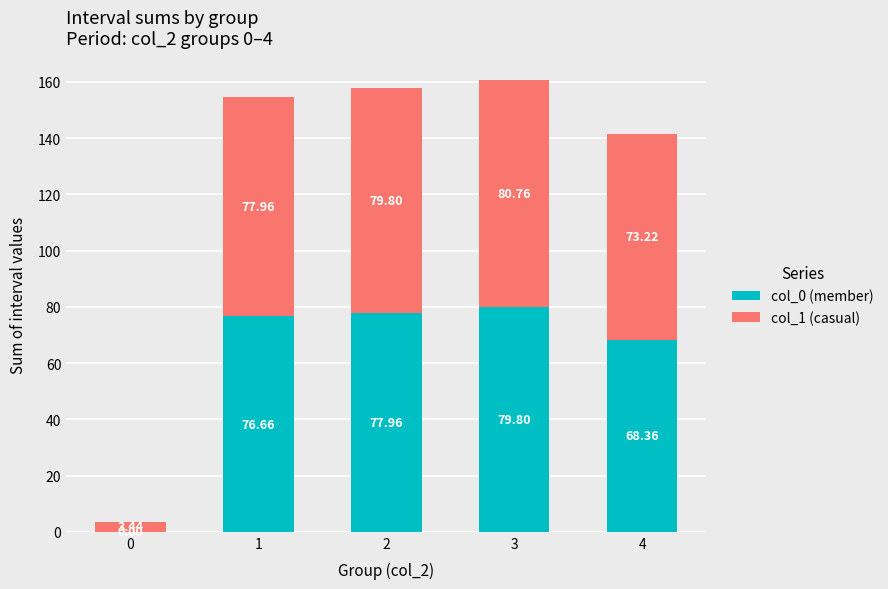

At which category is the sum across all series the highest?

3